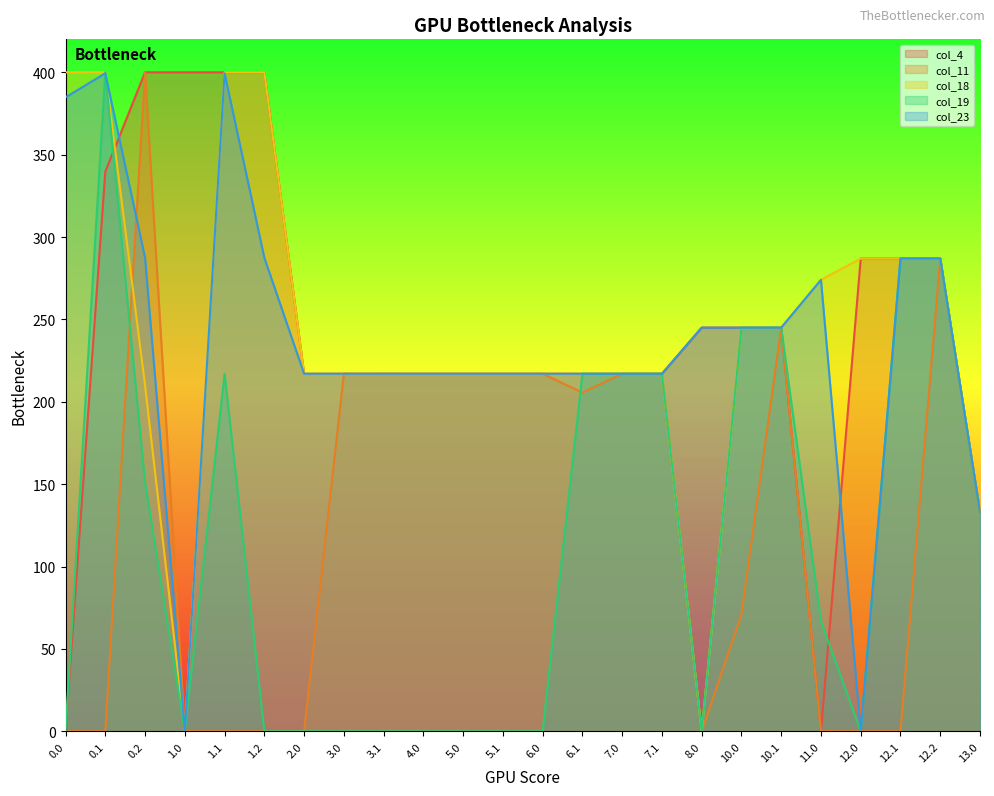

What is the difference between the maximum and minimum values in the col_18 series?

400.0